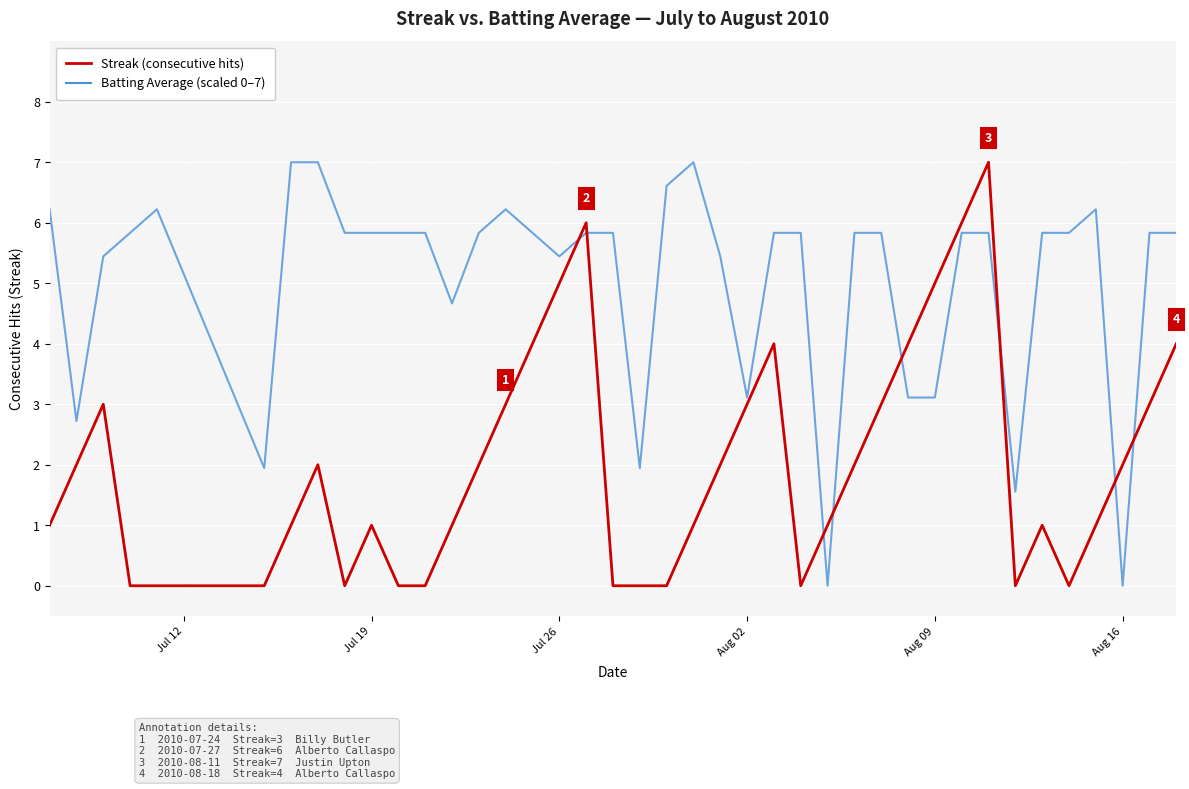

What is the greatest value displayed?

7.0